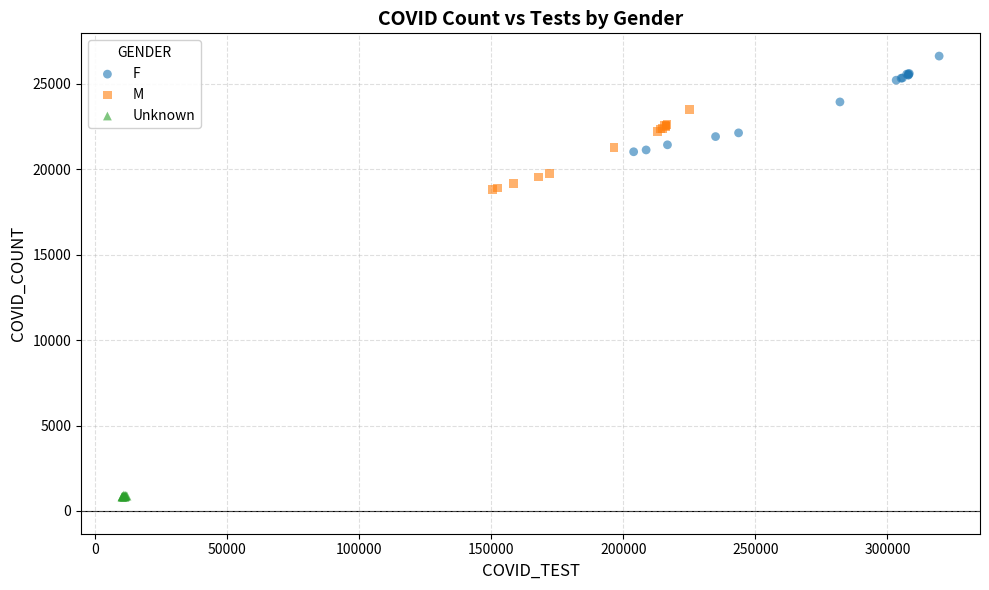

What are all the series names shown in the legend?

F, M, Unknown